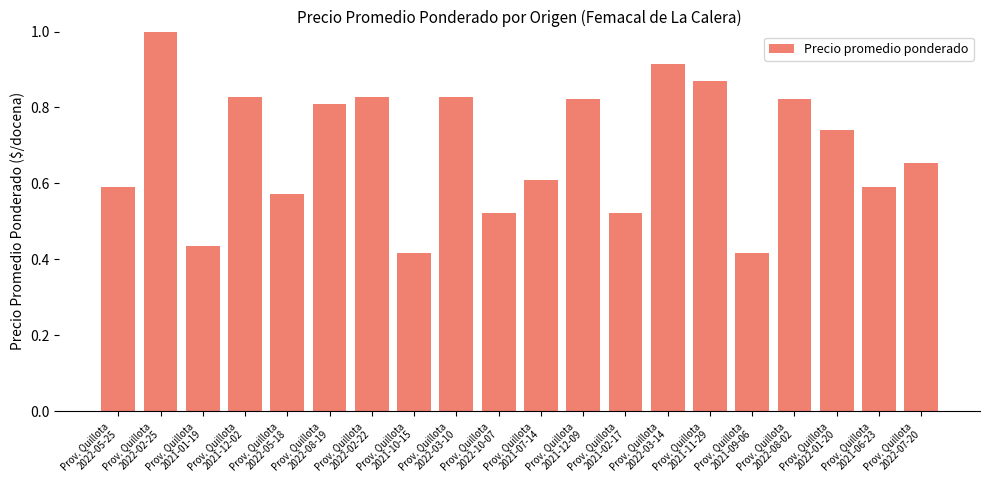

What is the sum of all values?

13.8